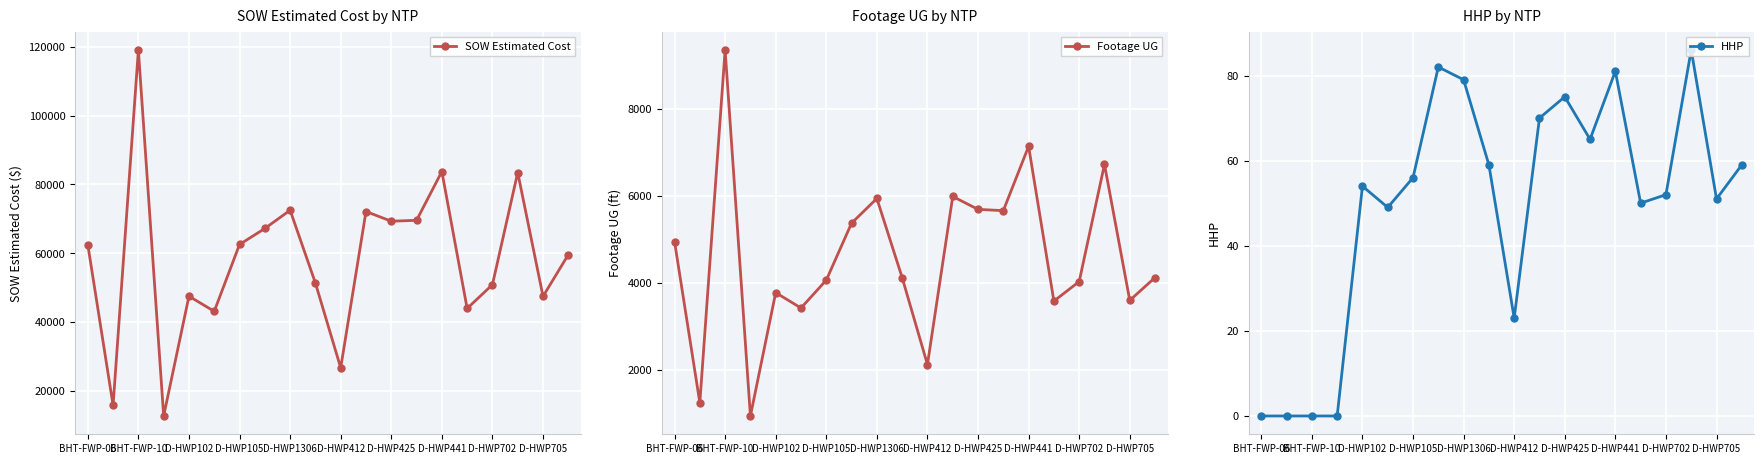

Reading right to left, extract all data points from this chart.

SOW Estimated Cost: 59562.5	47414.0	83462.0	50824.5	43895.5	83754.0	69555.0	69288.0	72118.0	26617.0	51295.0	72492.0	67171.5	62522.5	43064.0	47461.5	12601.5	119135.3	15690.1	62460.4
Footage UG: 4123.0	3597.0	6723.0	4030.0	3581.0	7140.0	5661.0	5690.0	5987.0	2121.0	4122.0	5941.0	5373.0	4063.0	3422.0	3775.0	939.0	9356.0	1242.0	4949.0
HHP: 59.0	51.0	86.0	52.0	50.0	81.0	65.0	75.0	70.0	23.0	59.0	79.0	82.0	56.0	49.0	54.0	0.0	0.0	0.0	0.0